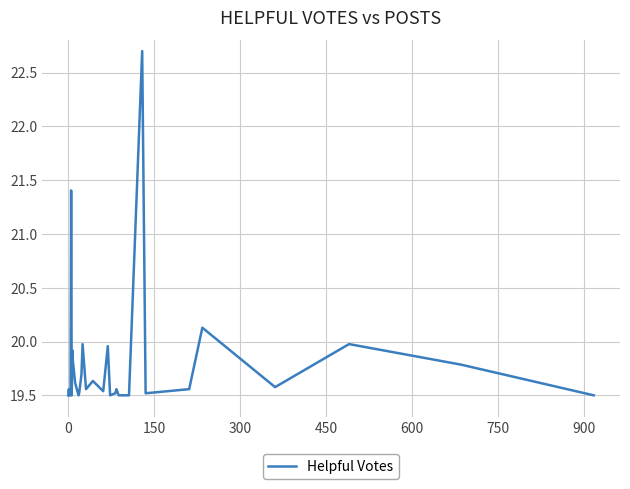

How many interior local peaks (higher than both neighbors) does the data have?

10